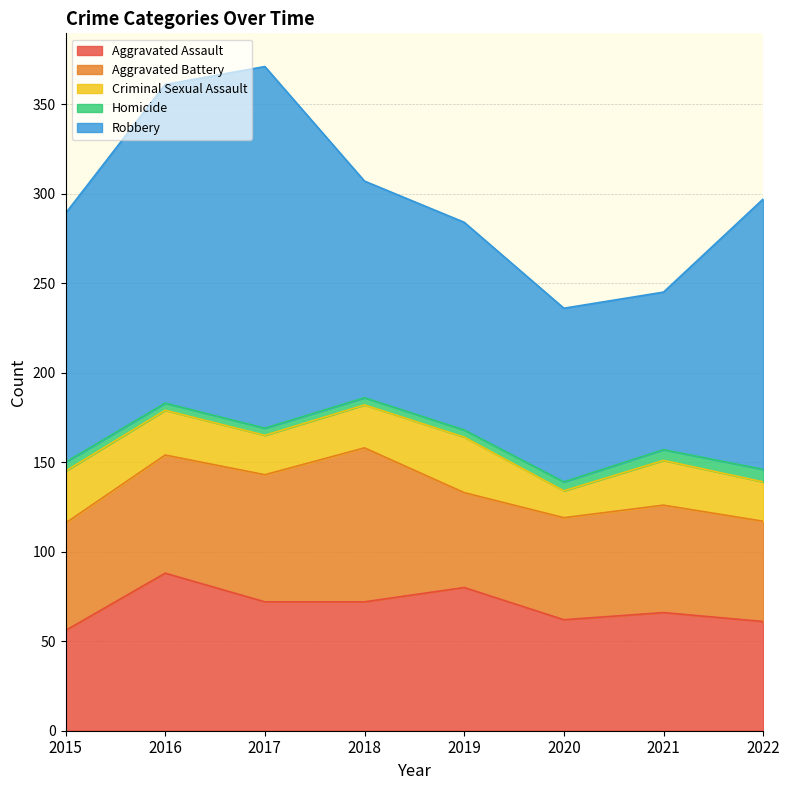

Where is Homicide nearest to the value 5?

2015